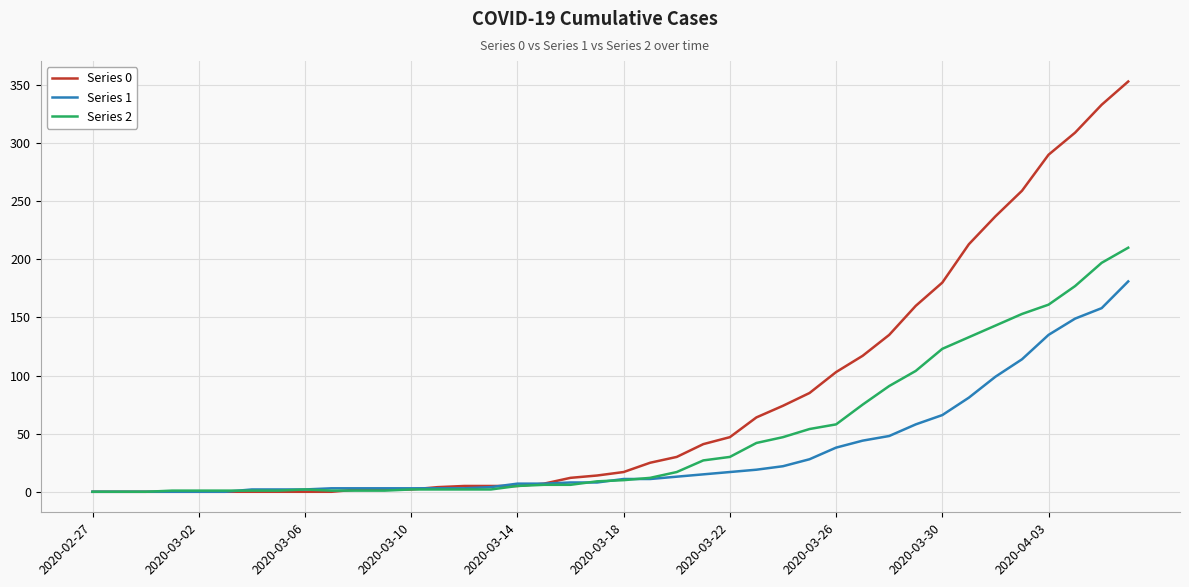

Rank the series by their maximum value, from highest to lowest.

Series 0, Series 2, Series 1